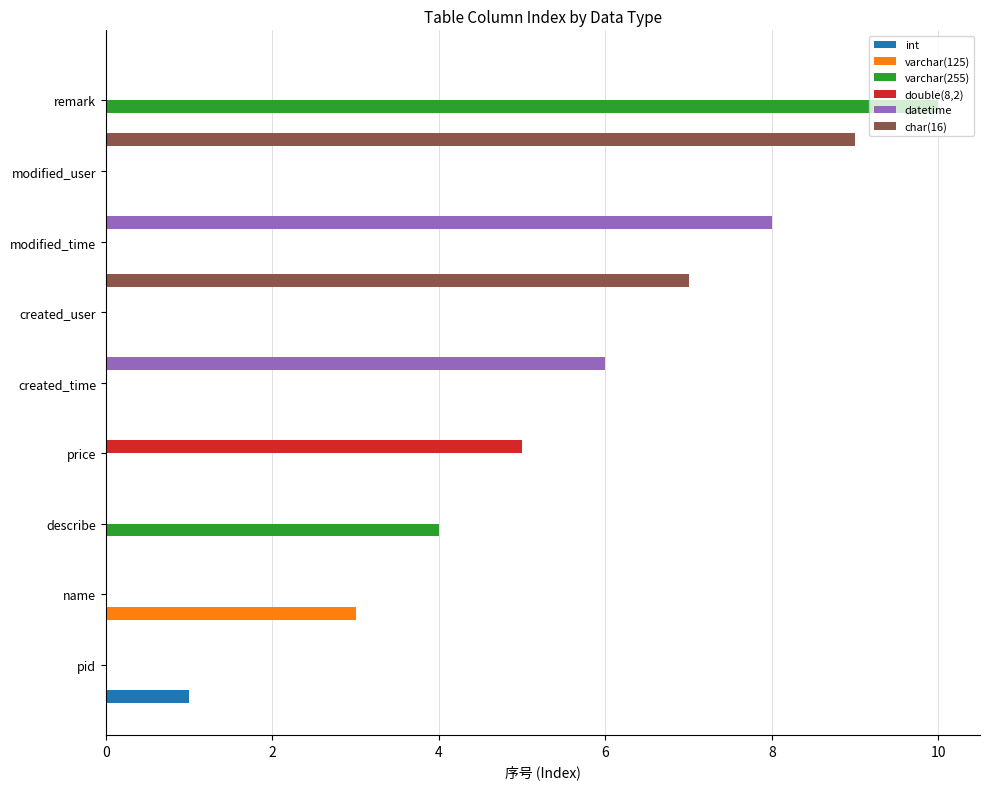

The value of int at modified_user is 0. True or false?

True